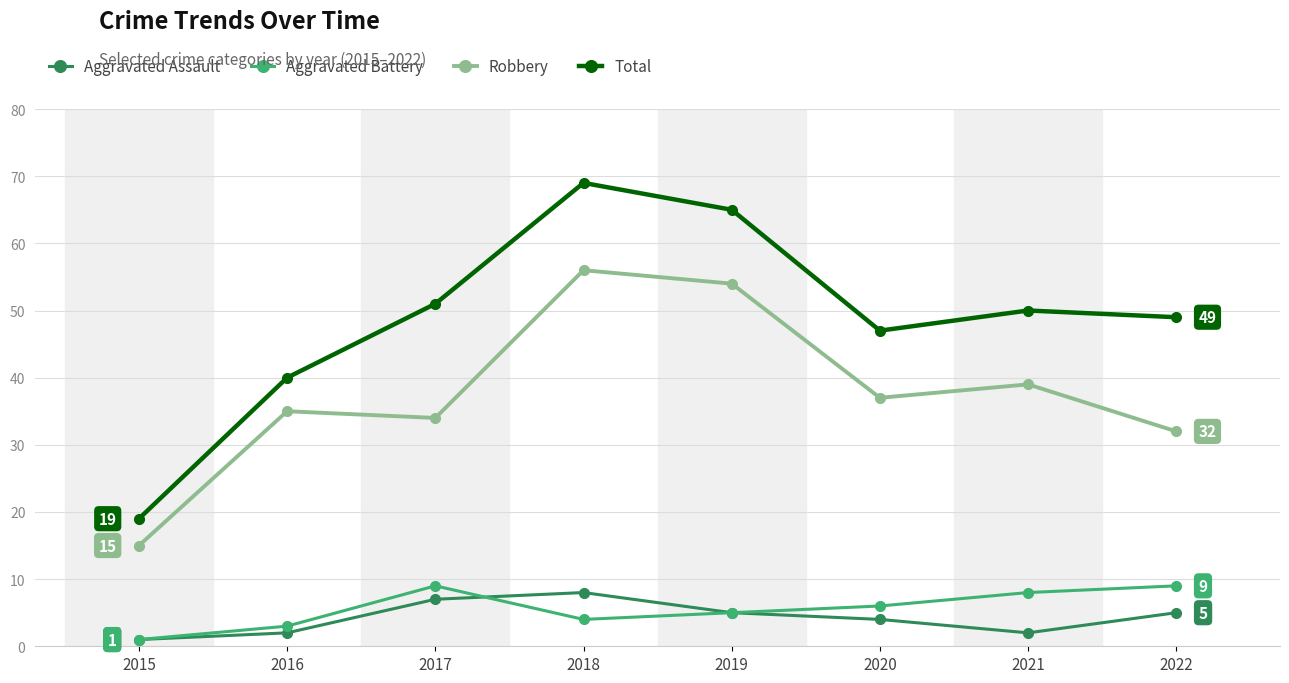

True or false: Total and Aggravated Battery cross at least once.

False